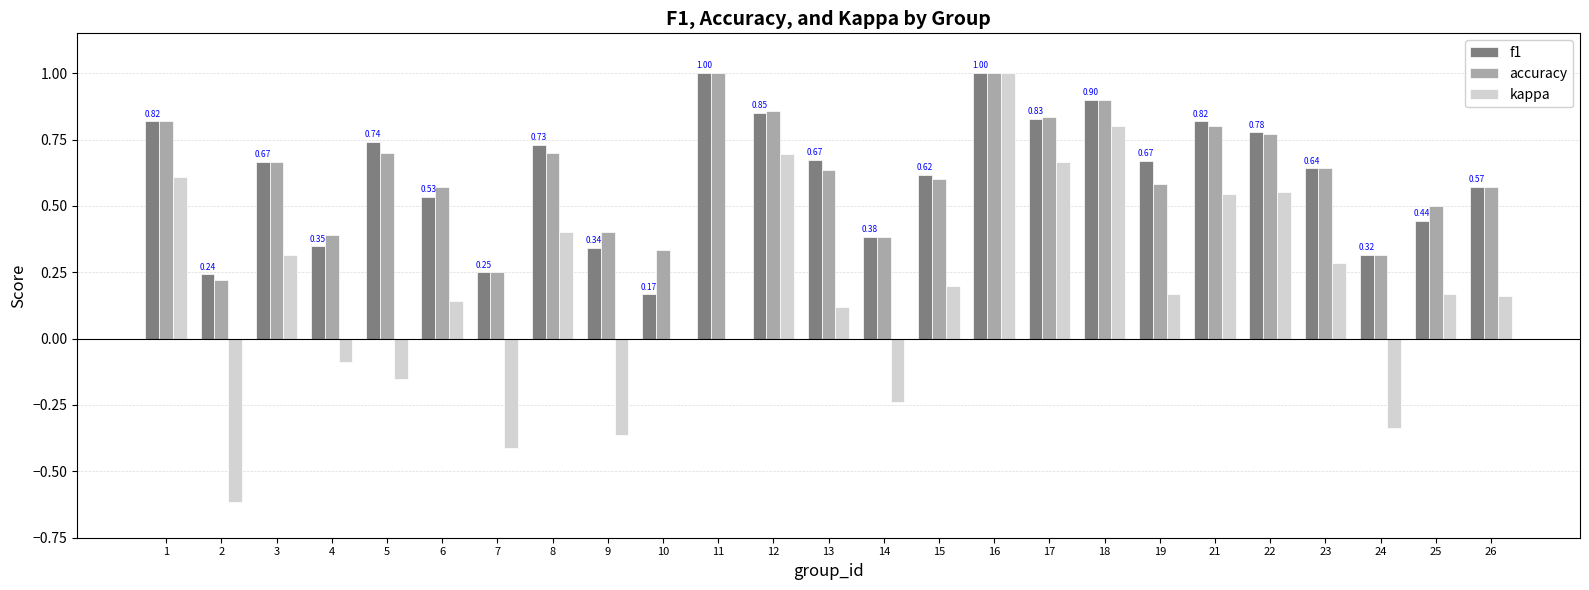

What is the sum of the accuracy values at 2 and 11?

1.2